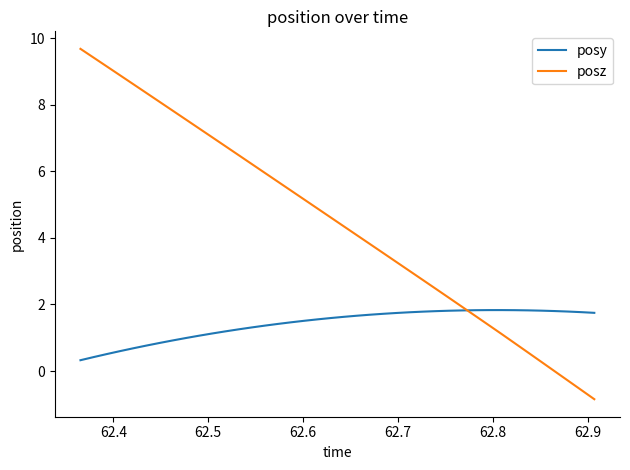

What are all the series names shown in the legend?

posy, posz